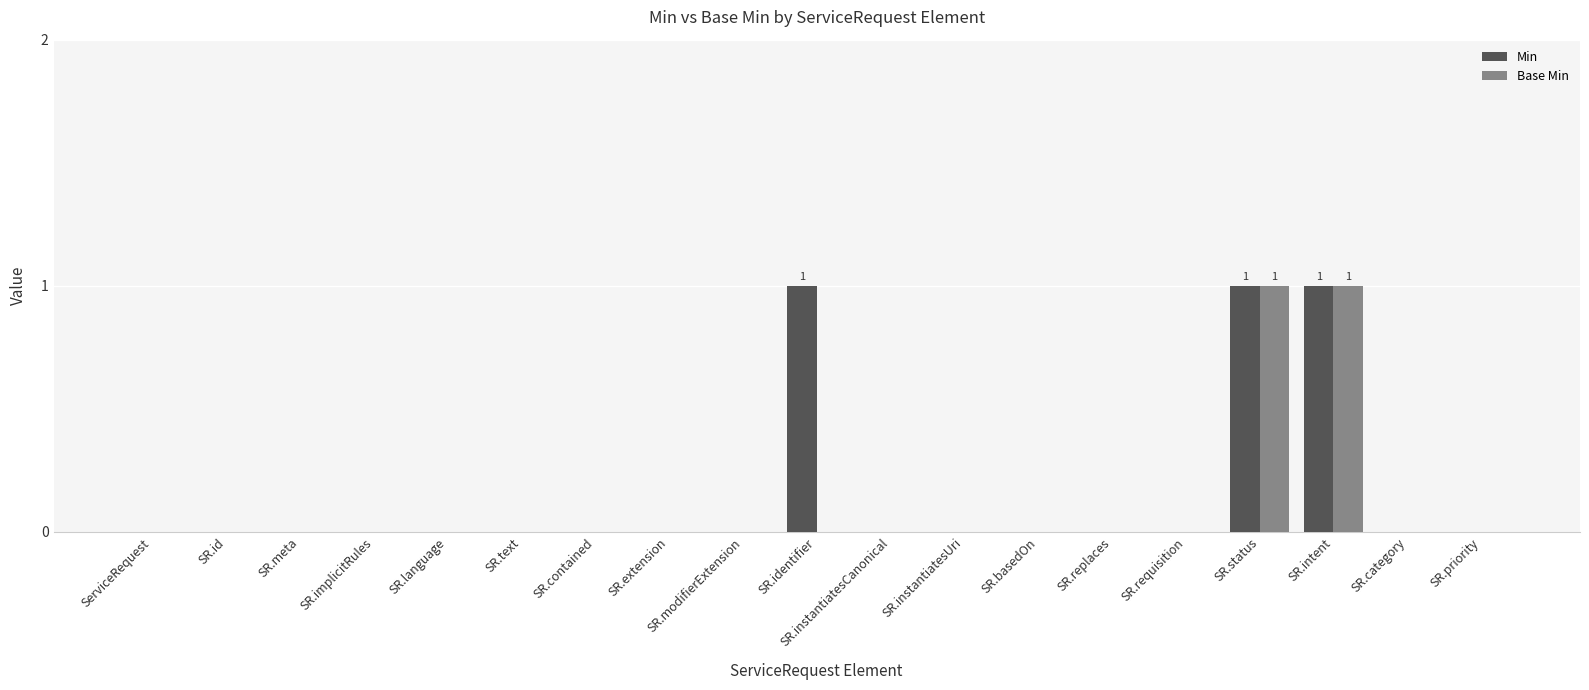

What is the sum of all Min values?

3